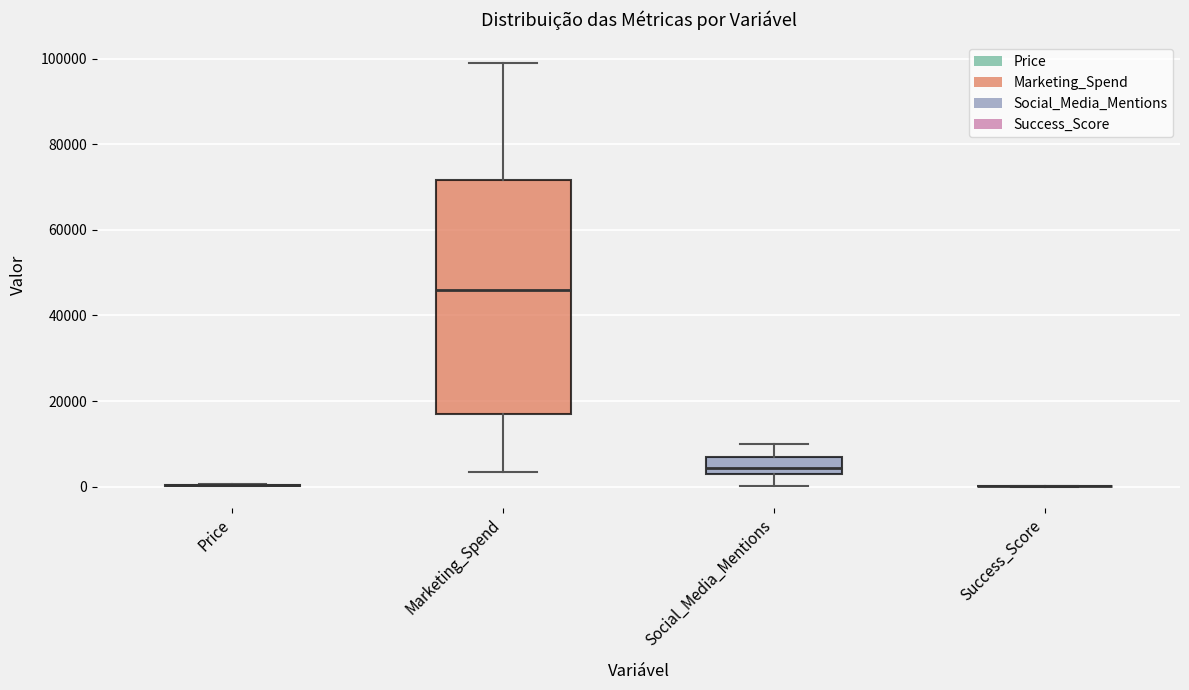

Reading left to right, transcribe this box plot: for each box, give where its median line is, the range the box spans, and where its two whiskers end, as read against the y-axis. The values are not printed on the chart, so give them approximately, as read against the axis.

Price: box collapsed to a line at 0, whiskers 0 to 0
Marketing_Spend: median 46000, box 16000 to 72000, whiskers 4000 to 98000
Social_Media_Mentions: median 4000, box 2000 to 6000, whiskers 0 to 10000
Success_Score: box collapsed to a line at 0, whiskers 0 to 0